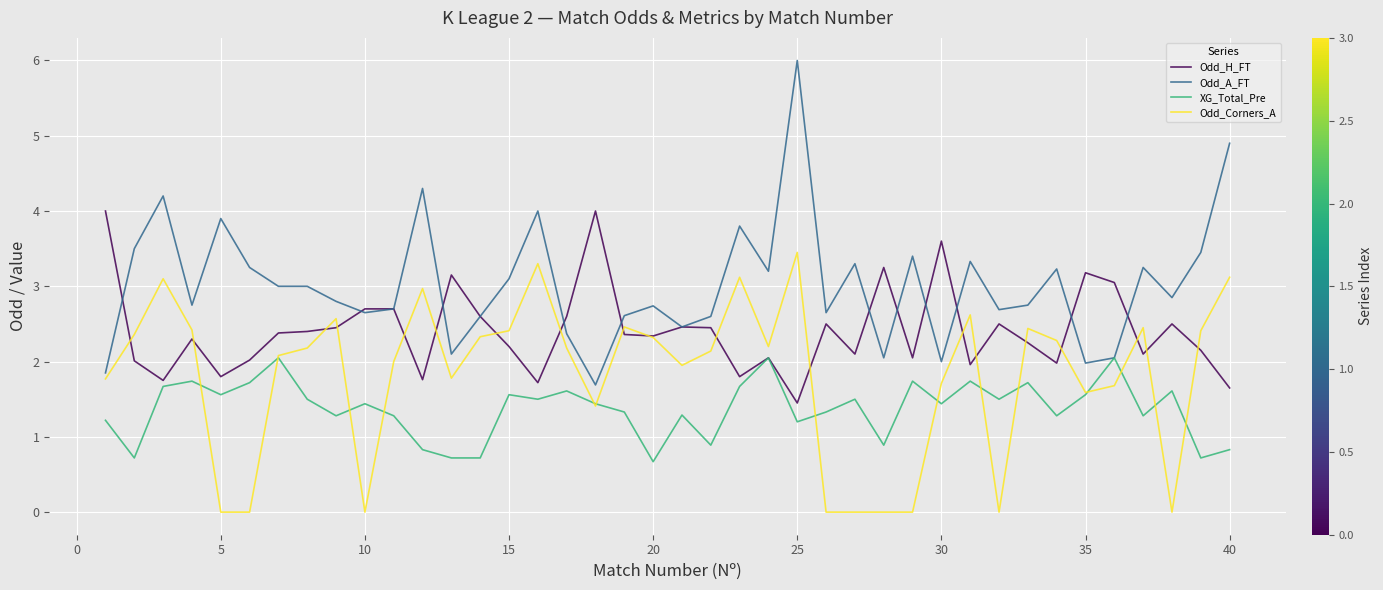

What is the average value of the Odd_H_FT series?

2.4